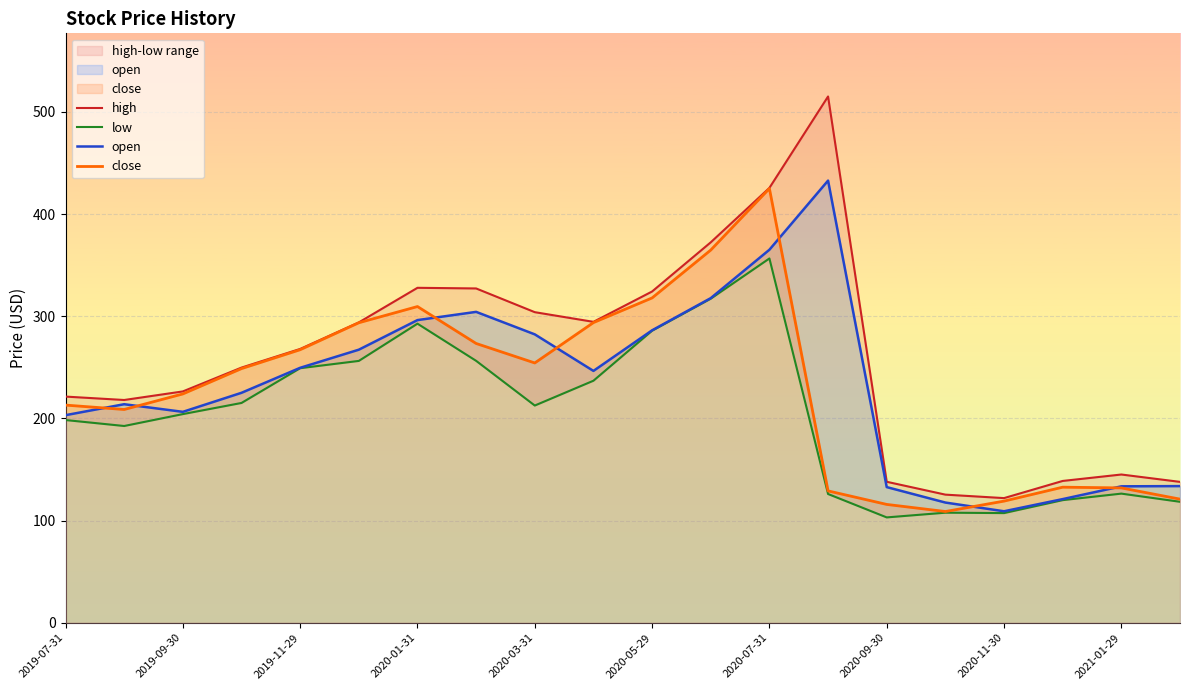

What is the difference between the maximum and minimum values in the close series?

316.2